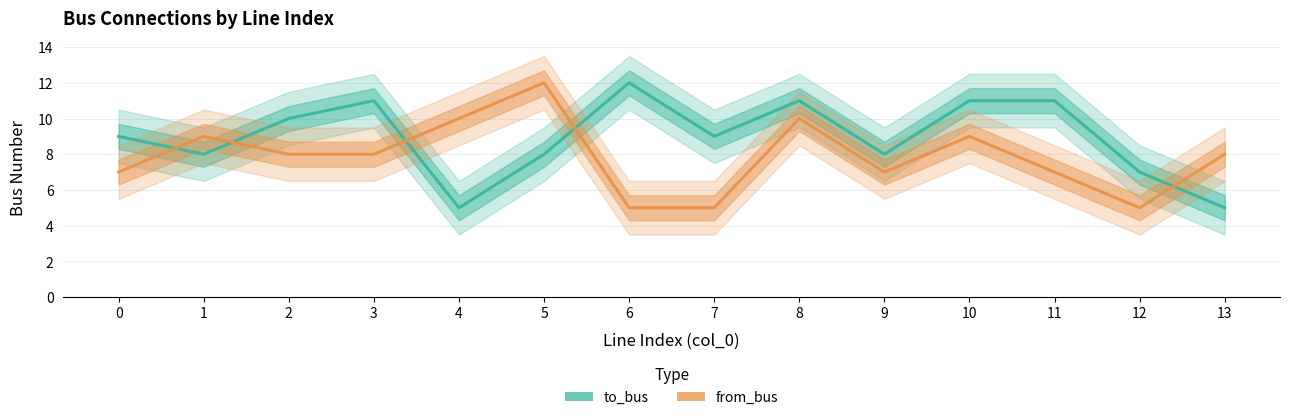

Between which two adjacent categories do from_bus and to_bus first intersect?

0 and 1